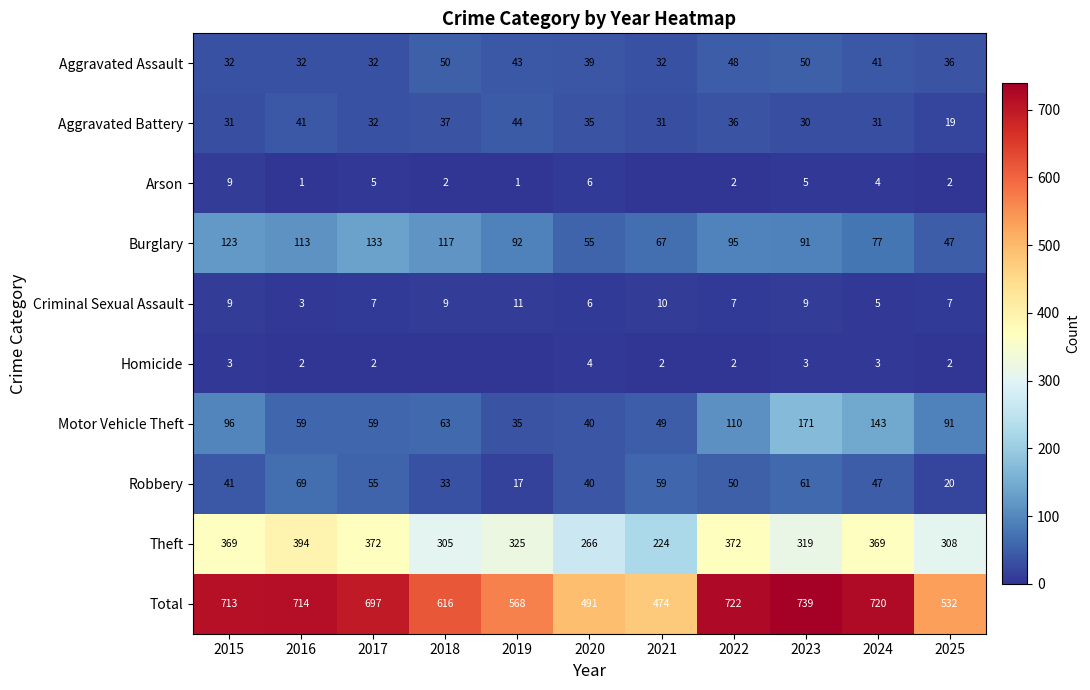

What is the difference between the maximum and second lowest values in the Total series?

248